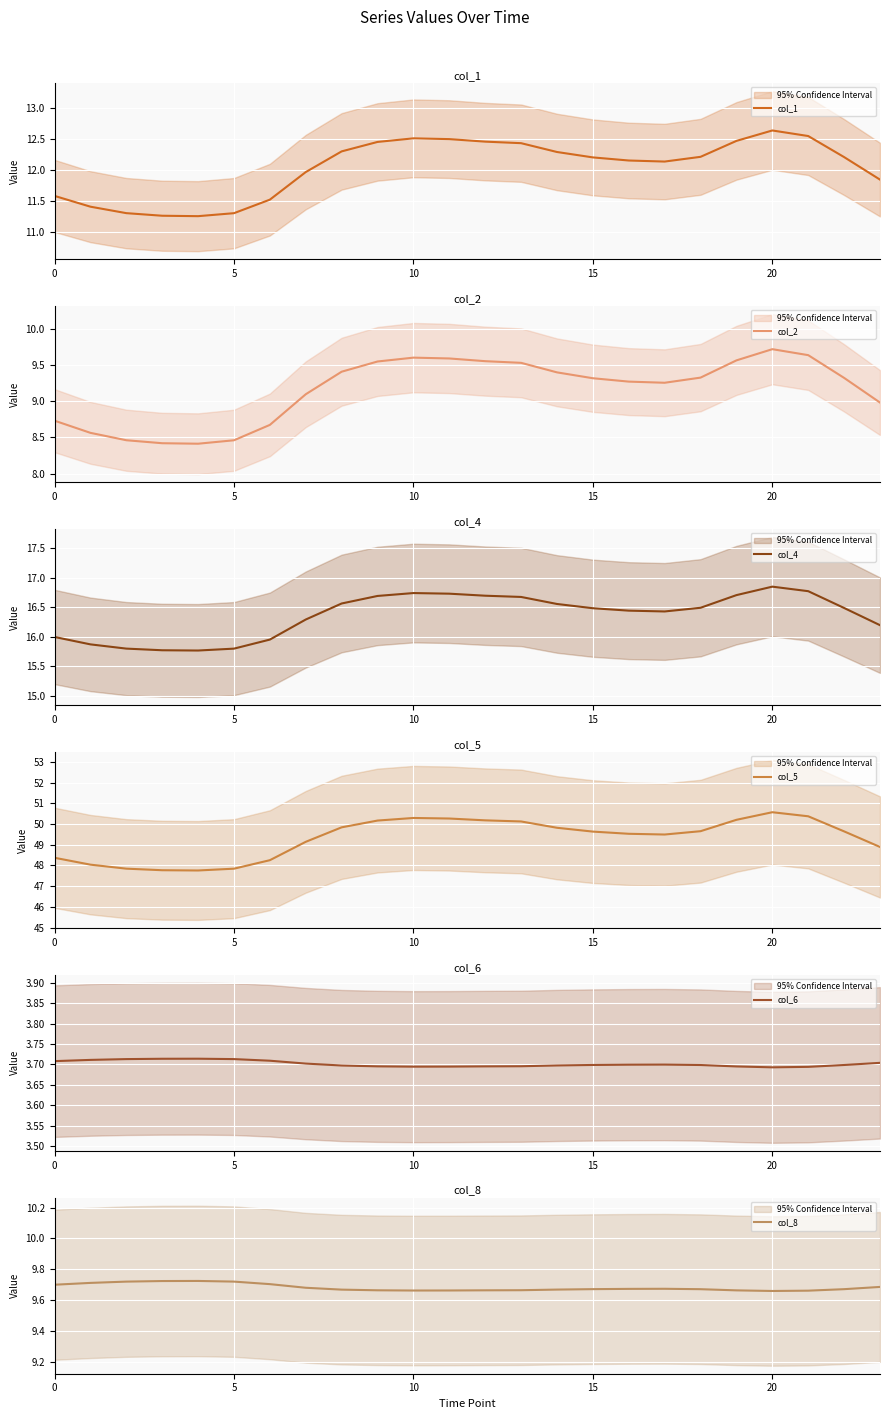

What is the label of the 11th point from the left?

10